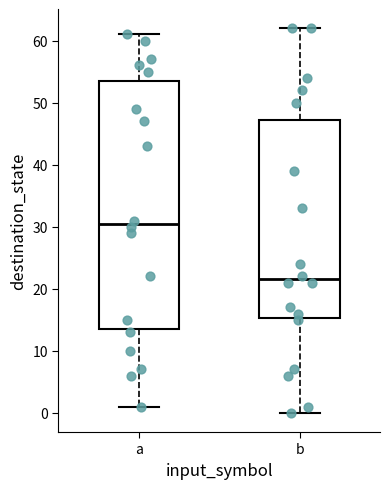

Comparing the boxes themselves (not the whiskers), which one is the tallest?

a